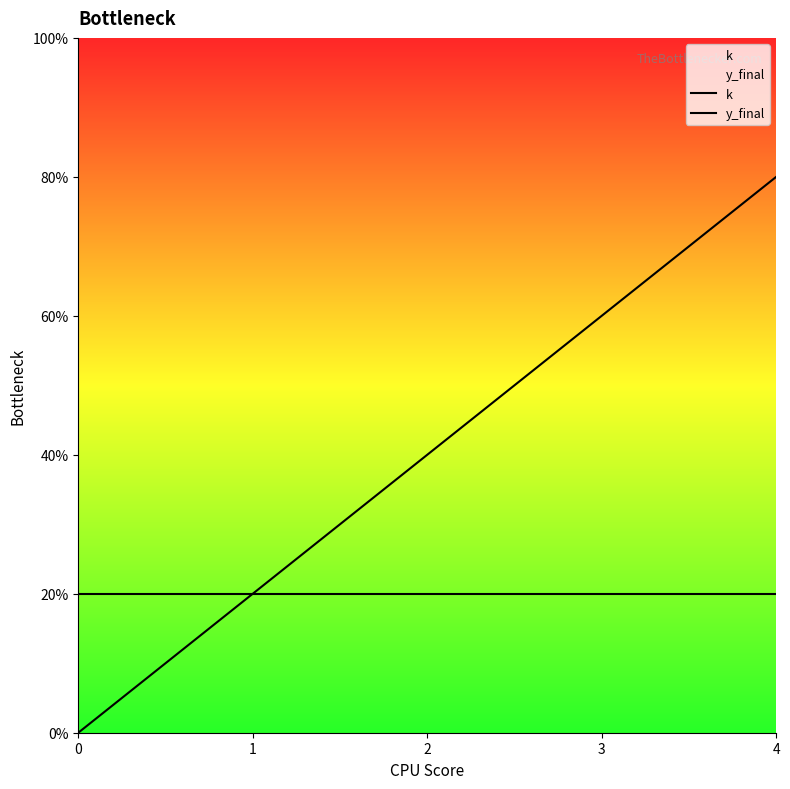

Which category has the highest value in the k series?

4